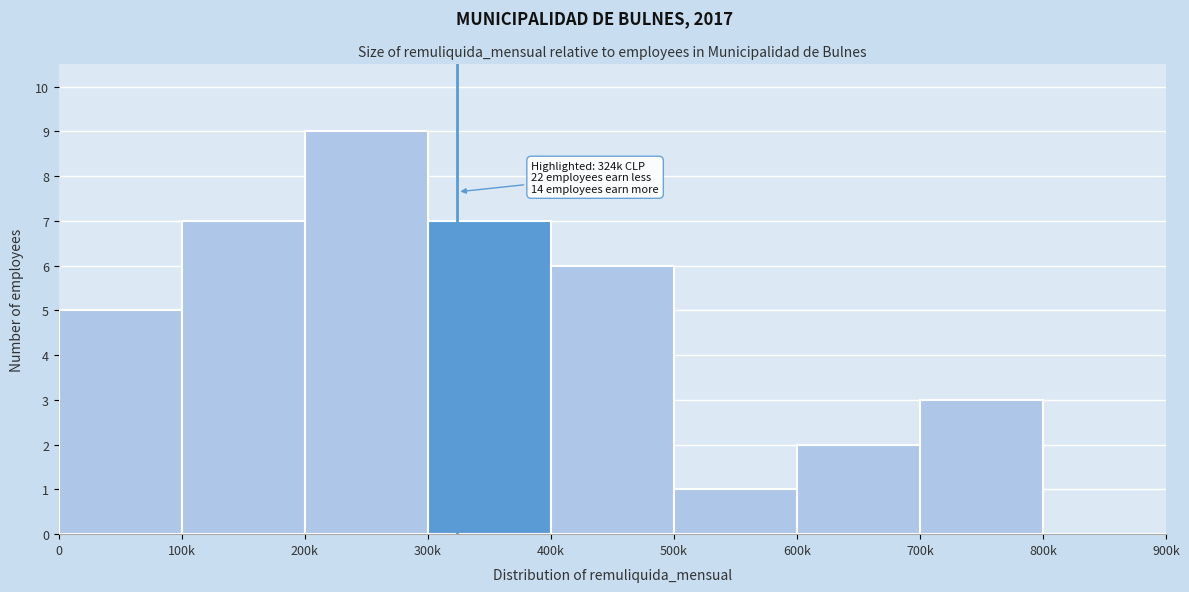

Reading left to right, list all the values displayed in this chart.

0=5	100k=7	200k=9	300k=7	400k=6	500k=1	600k=2	700k=3	800k=0